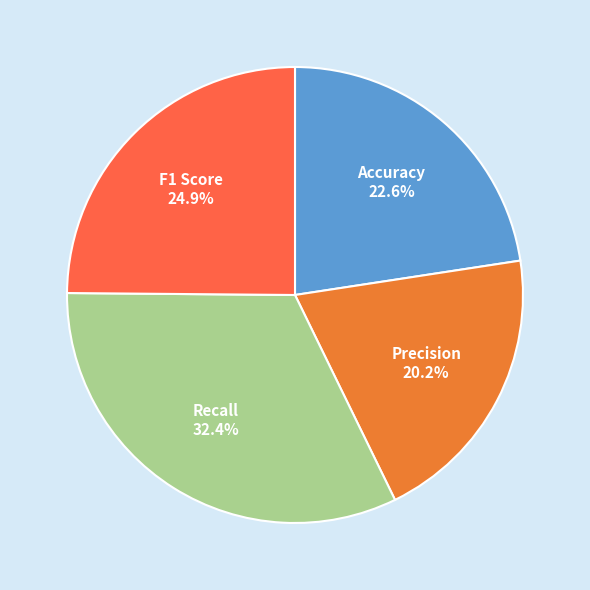

To the nearest percent, what is the difference between the Recall and Precision slice percentages?

12%